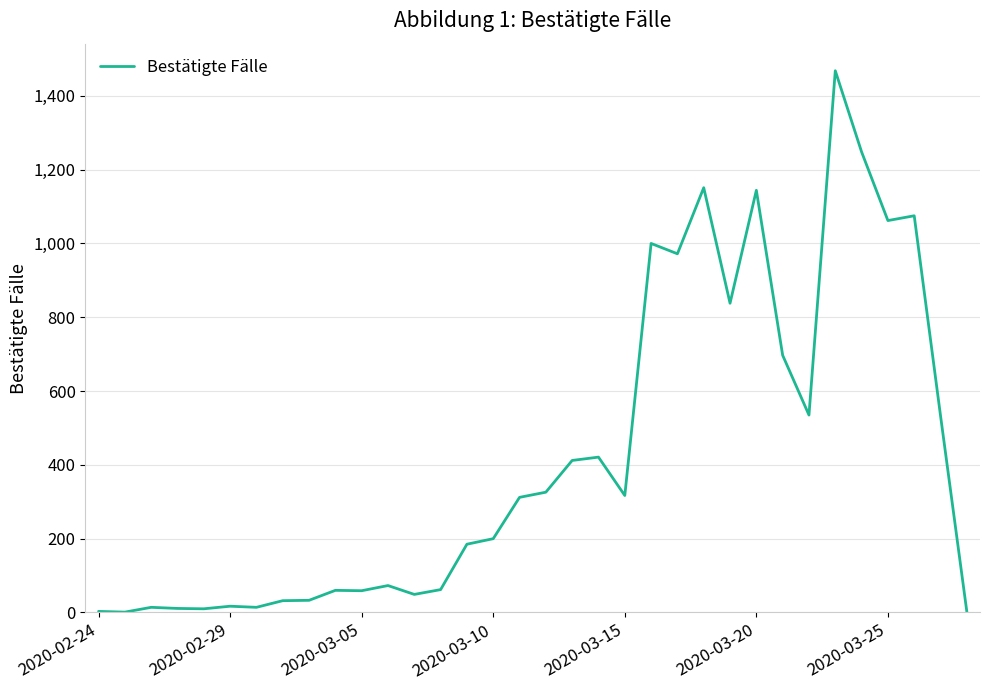

What is the average value?

422